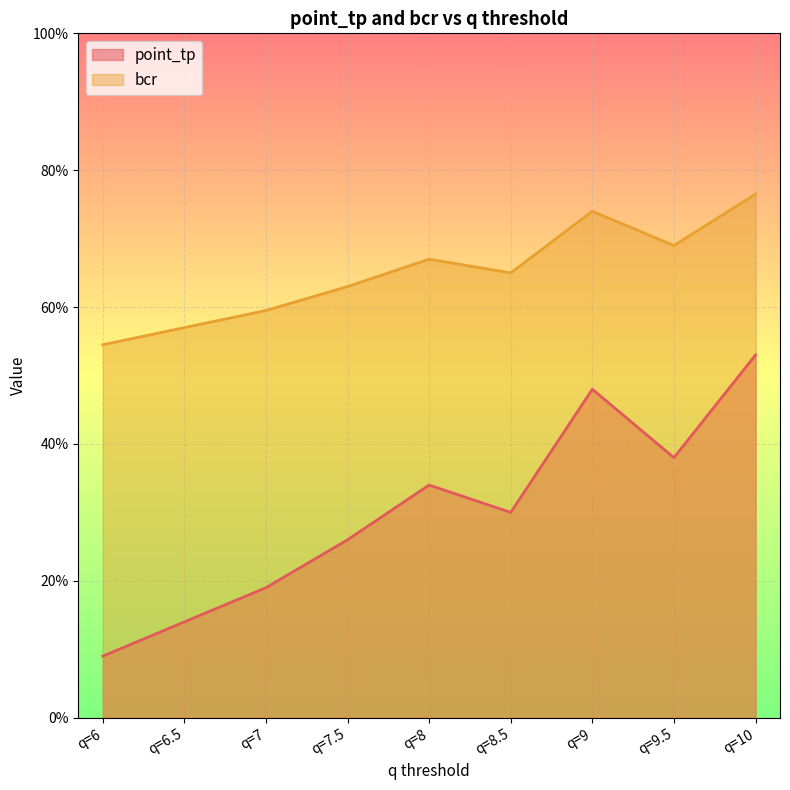

Reading right to left, extract all data points from this chart.

point_tp: q=10=0.5	q=9.5=0.4	q=9=0.5	q=8.5=0.3	q=8=0.3	q=7.5=0.3	q=7=0.2	q=6.5=0.1	q=6=0.1
bcr: q=10=0.8	q=9.5=0.7	q=9=0.7	q=8.5=0.7	q=8=0.7	q=7.5=0.6	q=7=0.6	q=6.5=0.6	q=6=0.5